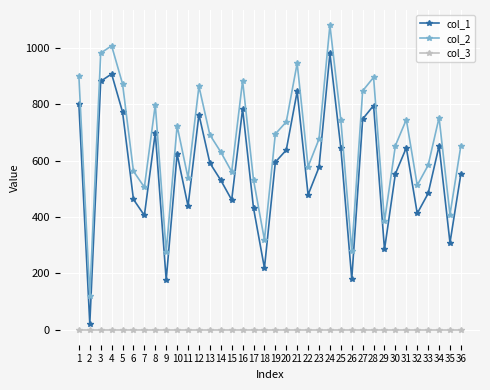

At how many categories does at least one series exceed 831?

10